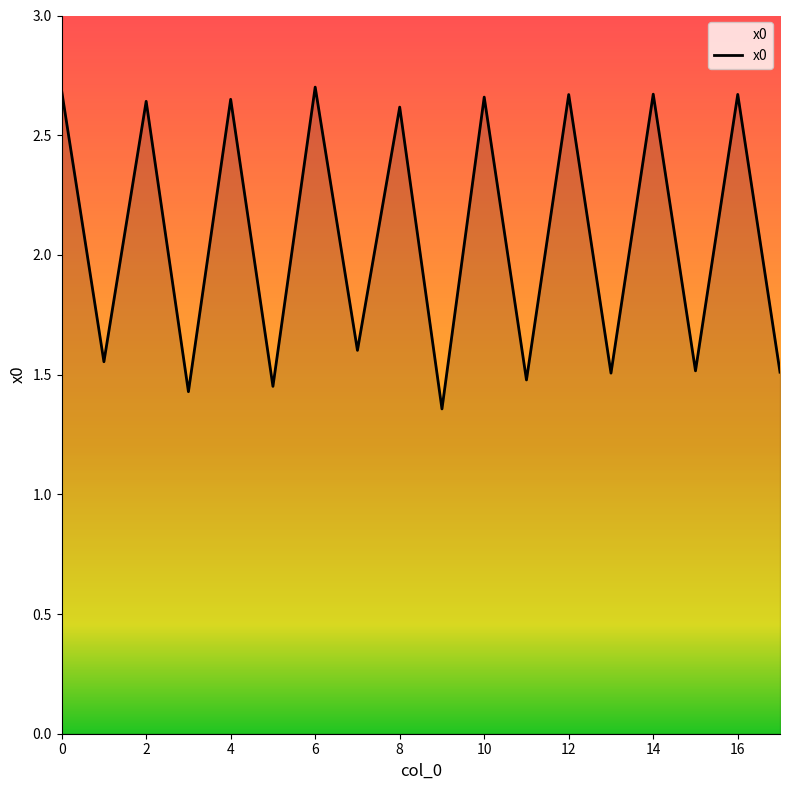

How many values are between 1 and 2?

9